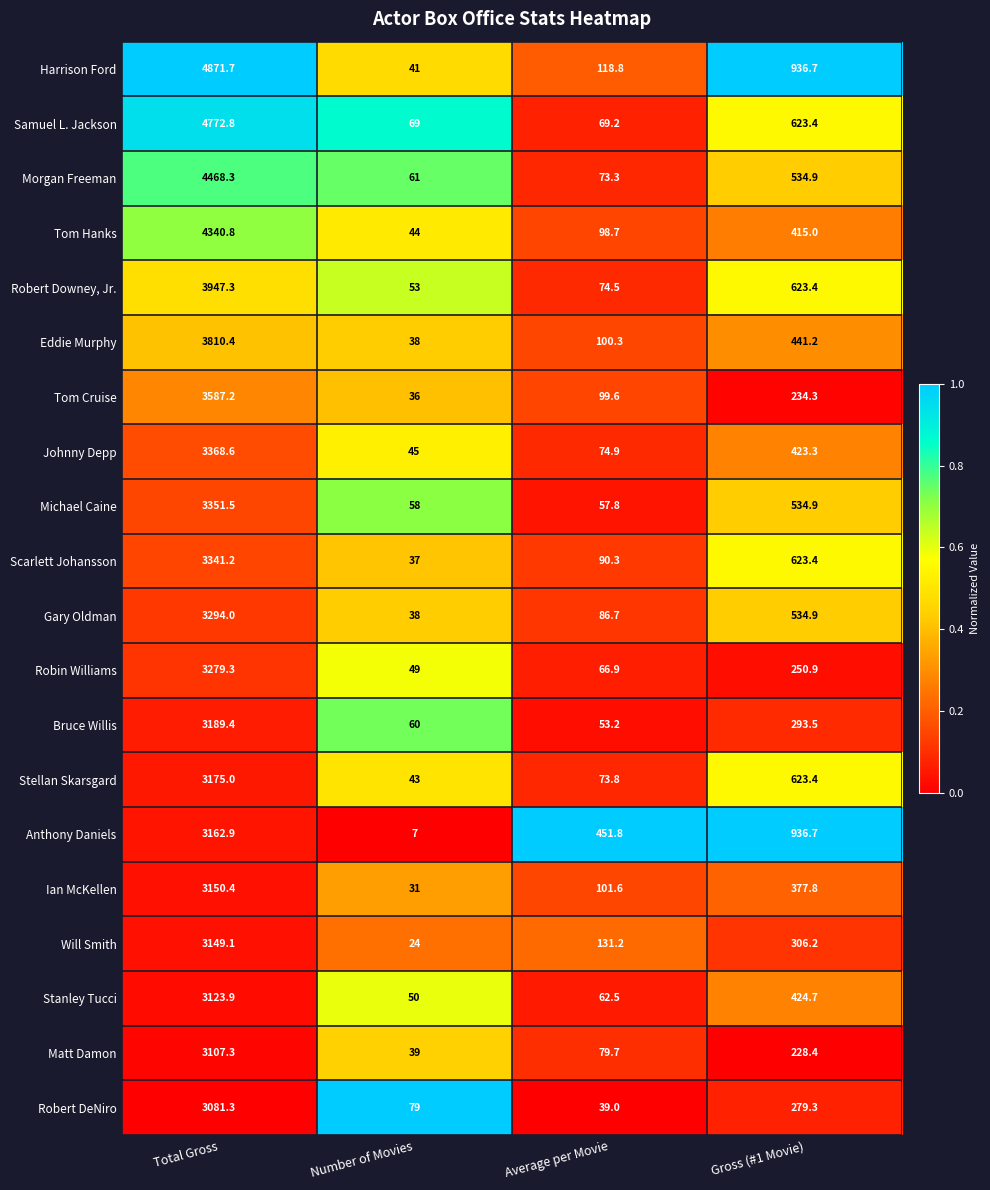

Which category has the highest value in the Scarlett Johansson series?

Total Gross